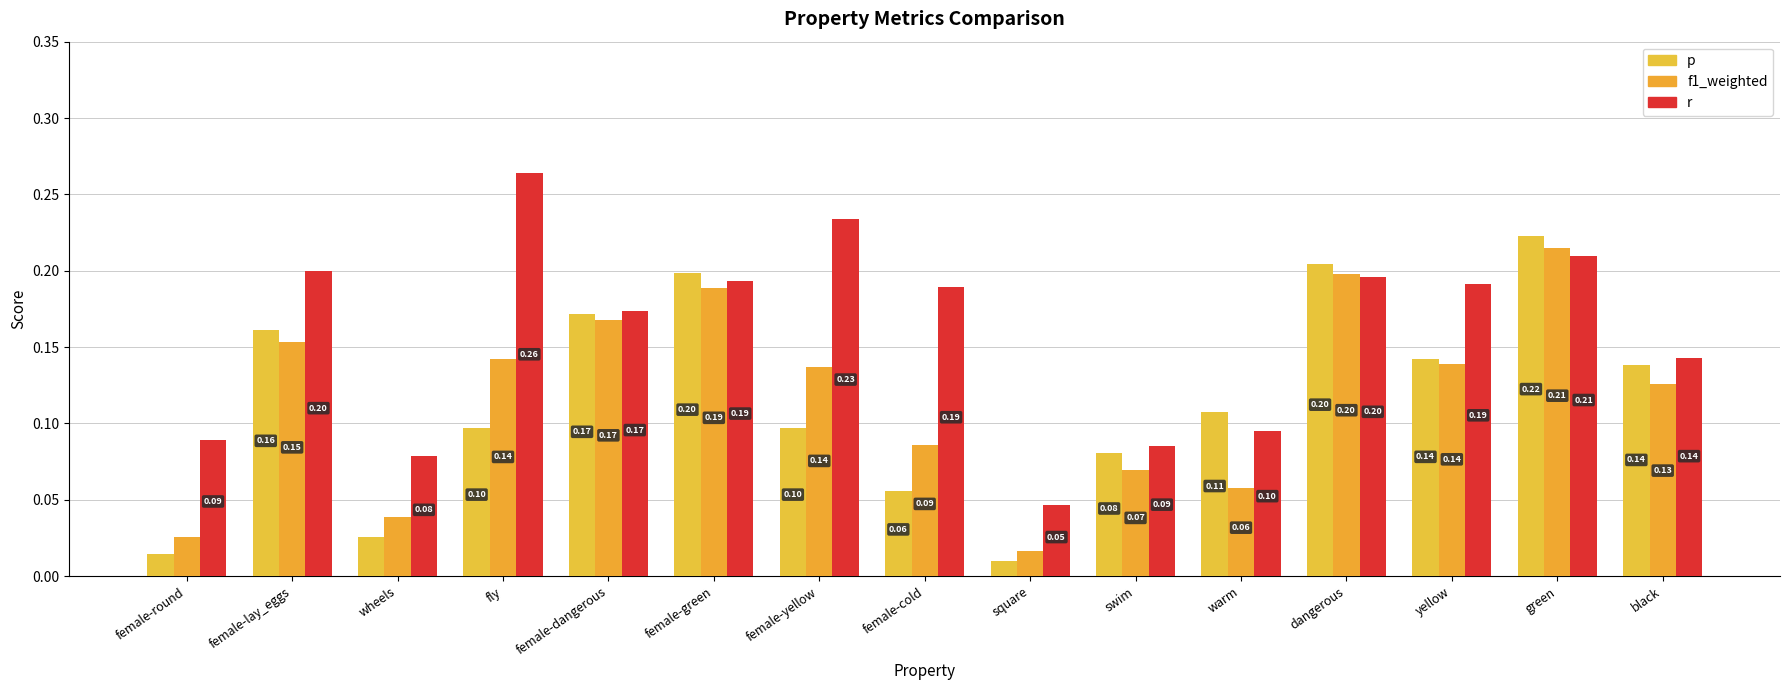

Reading left to right, list all the values displayed in this chart.

p: 0.0	0.2	0.0	0.1	0.2	0.2	0.1	0.1	0.0	0.1	0.1	0.2	0.1	0.2	0.1
f1_weighted: 0.0	0.2	0.0	0.1	0.2	0.2	0.1	0.1	0.0	0.1	0.1	0.2	0.1	0.2	0.1
r: 0.1	0.2	0.1	0.3	0.2	0.2	0.2	0.2	0.0	0.1	0.1	0.2	0.2	0.2	0.1